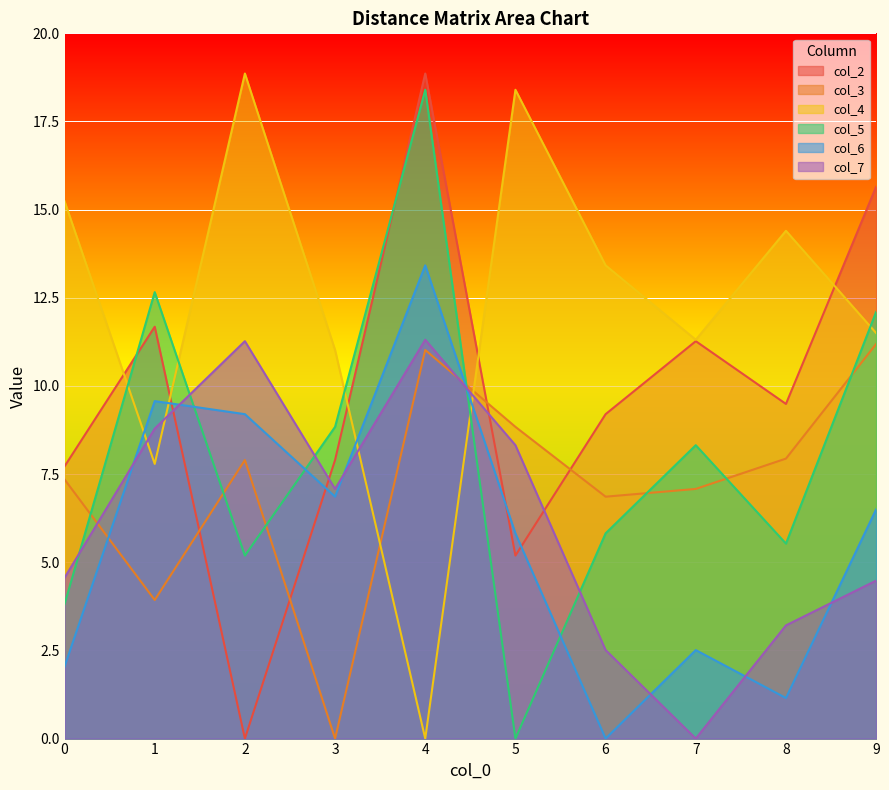

At 1, list the series in order from smallest to largest.

col_3, col_4, col_7, col_6, col_2, col_5